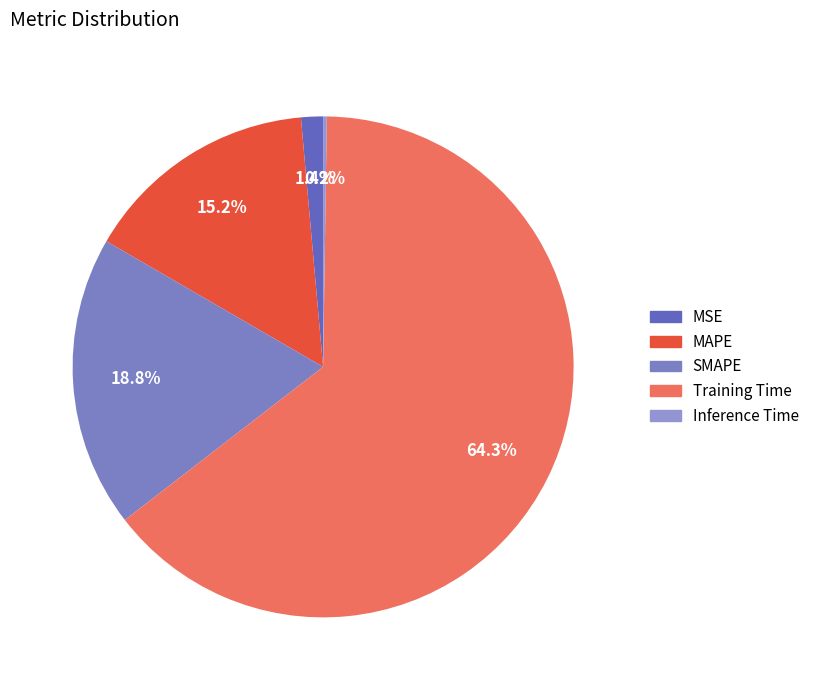

Is it true that Inference Time is 13% of the pie?

False